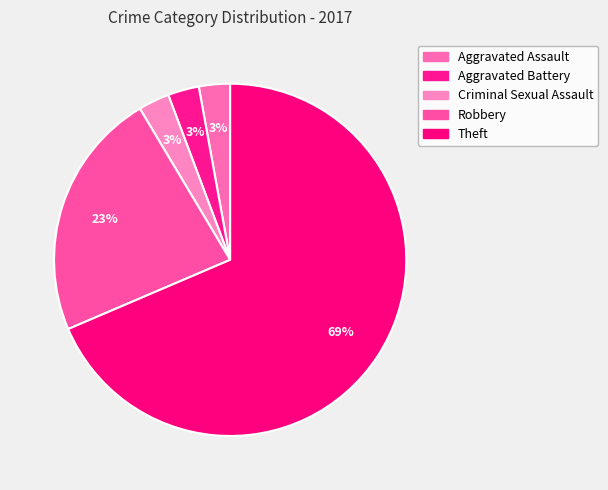

What percentage is NOT represented by Robbery?

77.1%